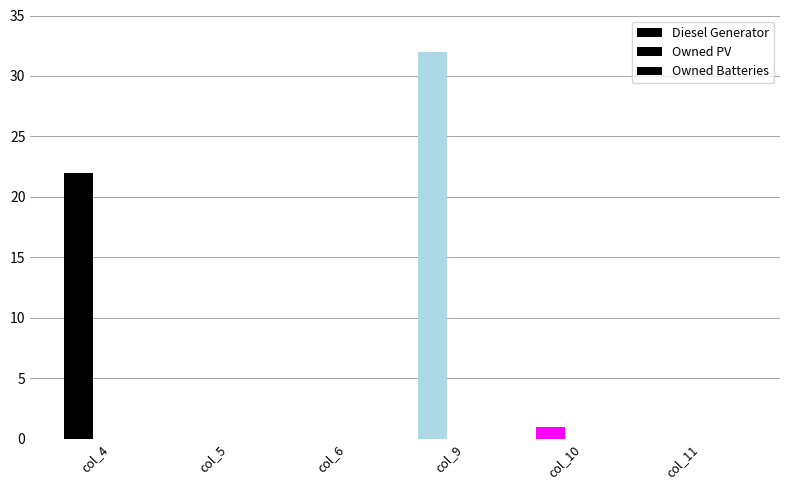

Between col_11 and col_4, which is larger?

col_4